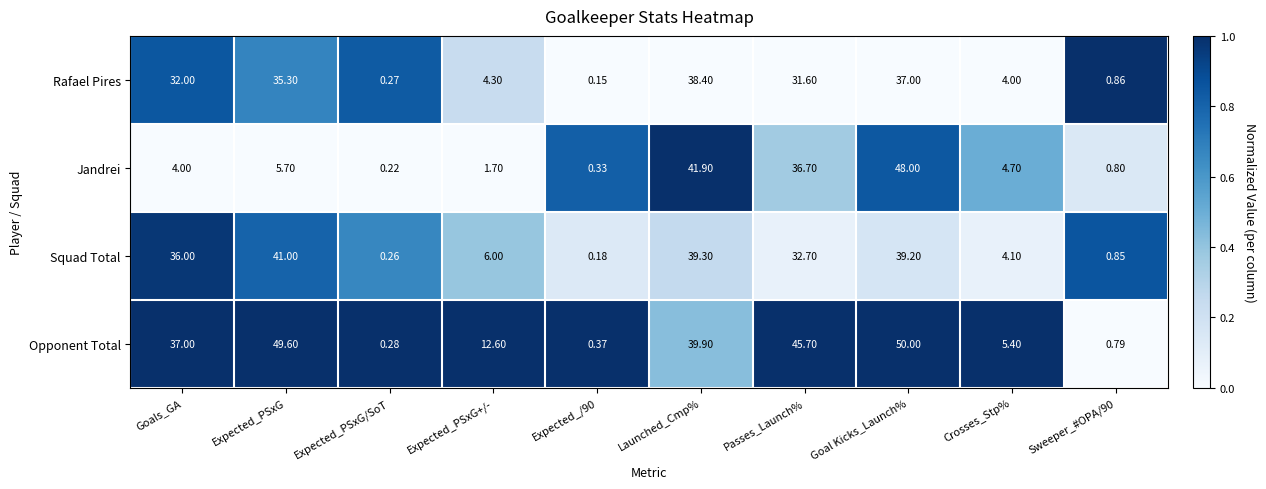

Rank the series by their maximum value, from highest to lowest.

Opponent Total, Jandrei, Squad Total, Rafael Pires